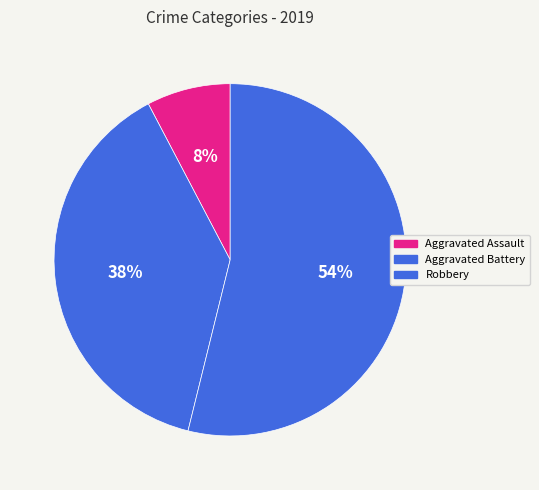

Is the sum of Aggravated Battery and Robbery greater than half?

Yes